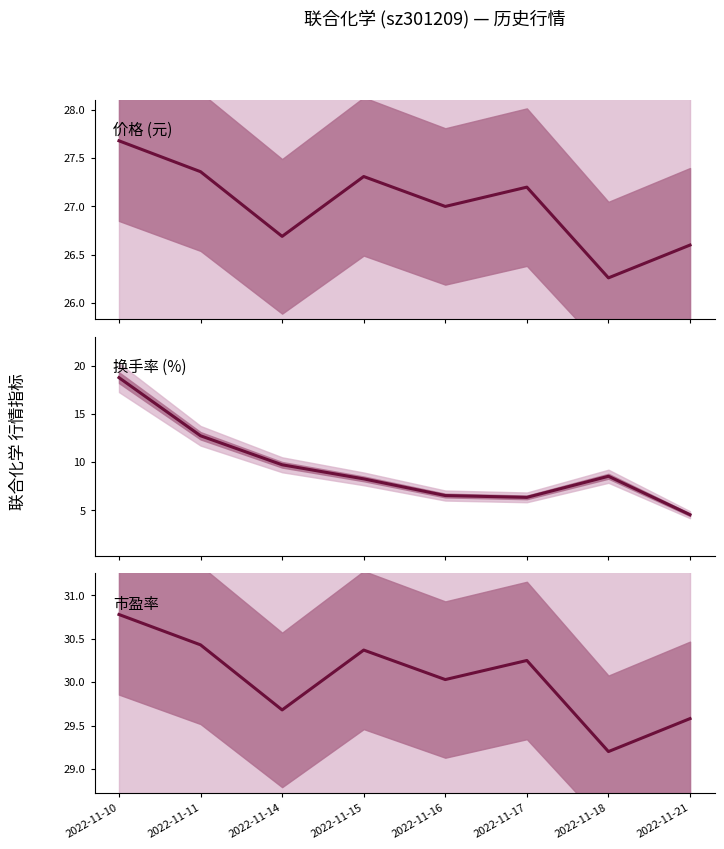

At 2022-11-15, list the series in order from smallest to largest.

换手率, 价格, 市盈率